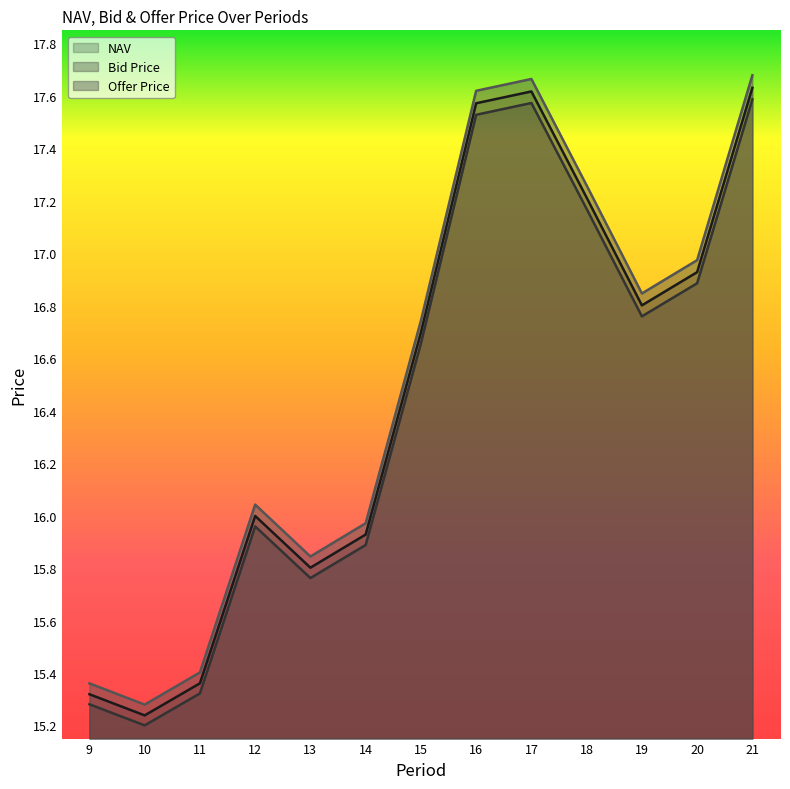

In Offer Price, how many points are lower than both neighbors (excluding endpoints)?

3